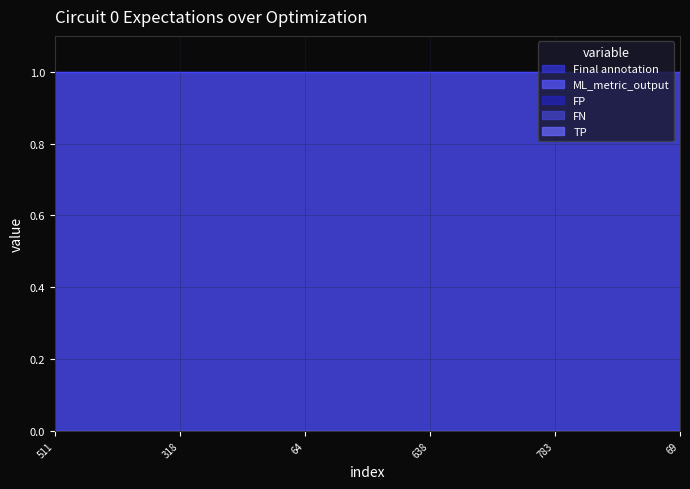

Which series has the largest range (max minus min)?

Final annotation